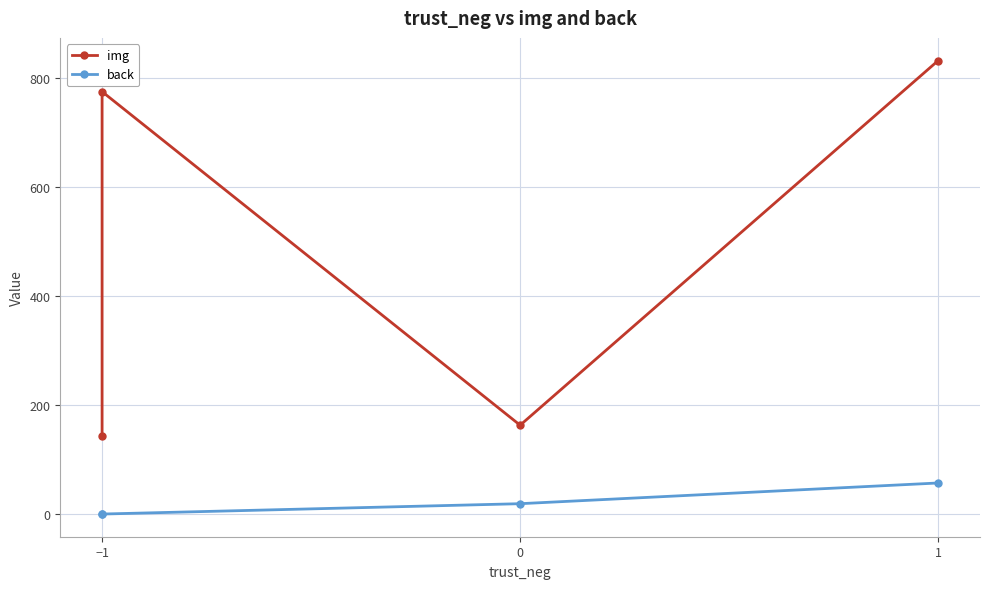

Which category has the lowest value in the img series?

−1